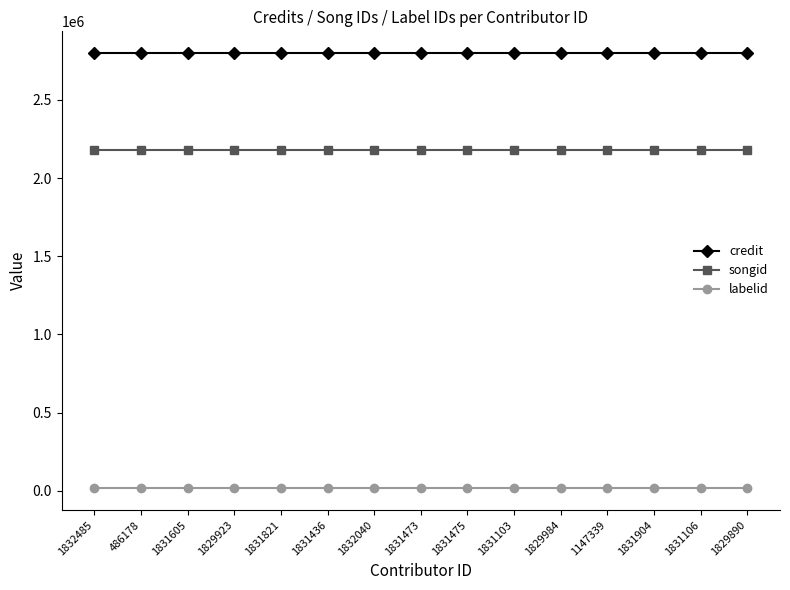

What is the maximum value shown in the chart?

2799796